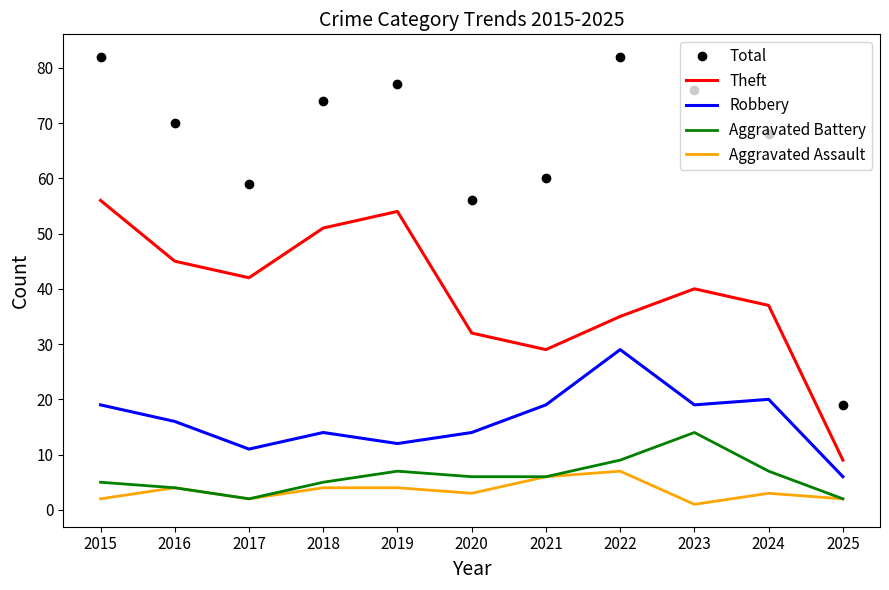

Where is the first local maximum for Aggravated Assault?

2016